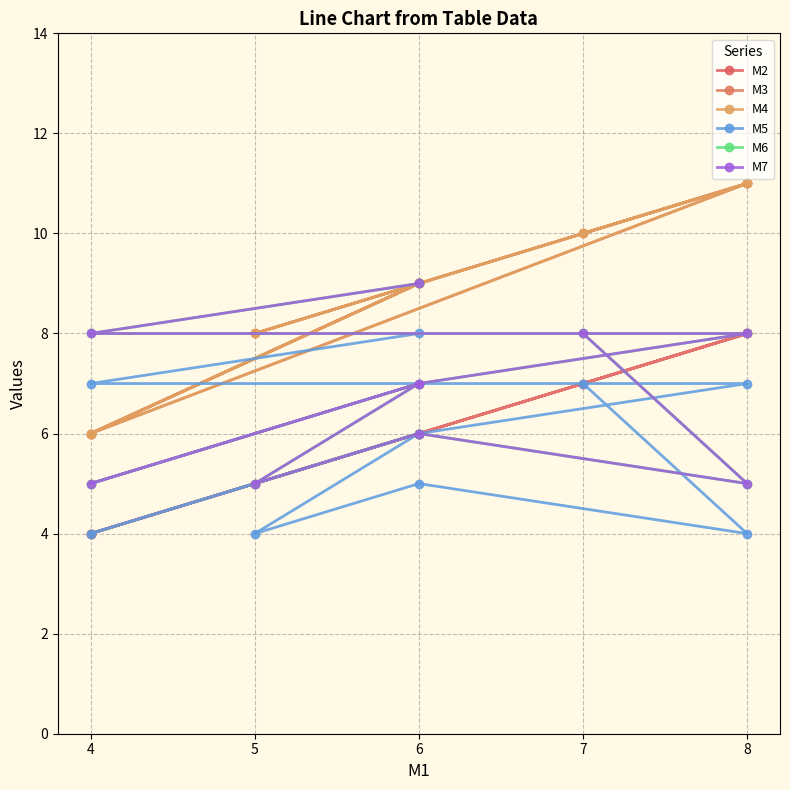

At which category does M2 reach its first local valley?

4